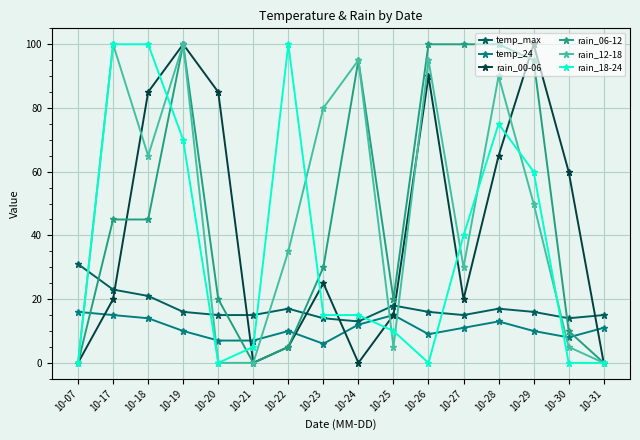

What is the value of the rain_18-24 point at the 14th from the left?

60